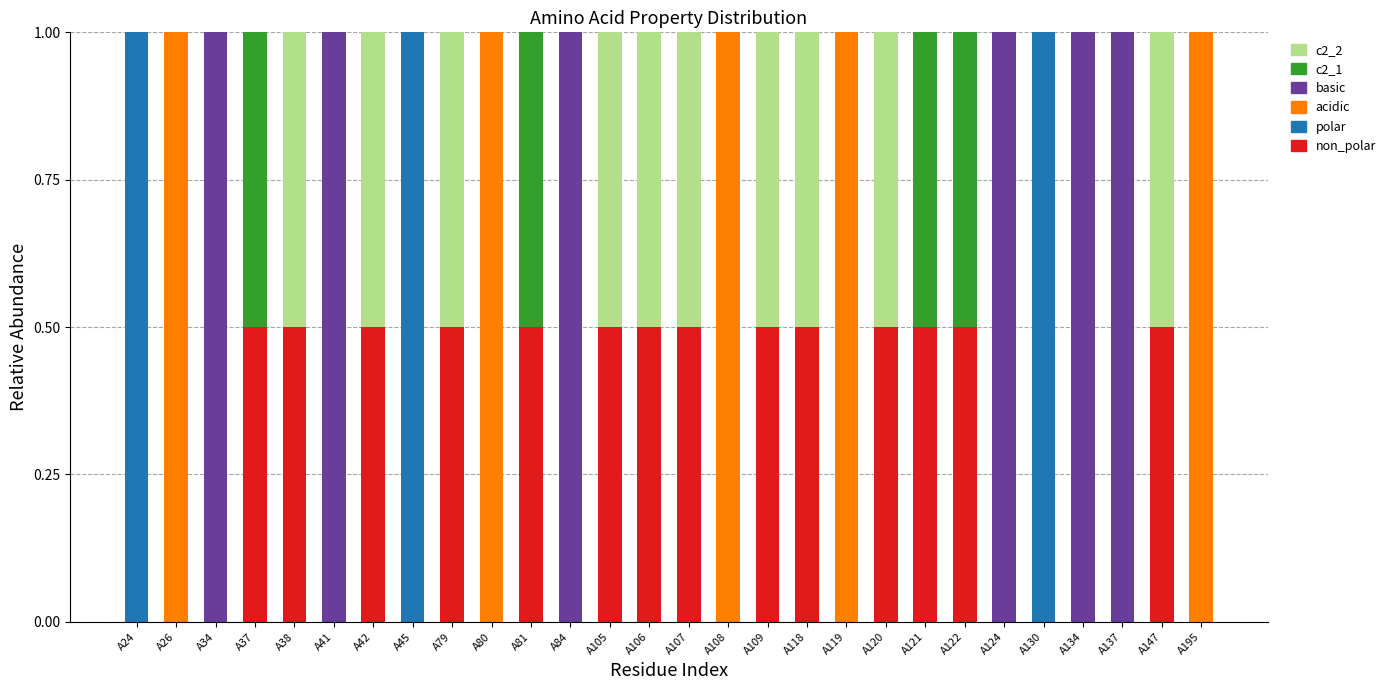

What is the total value across all series at A195?

1.0